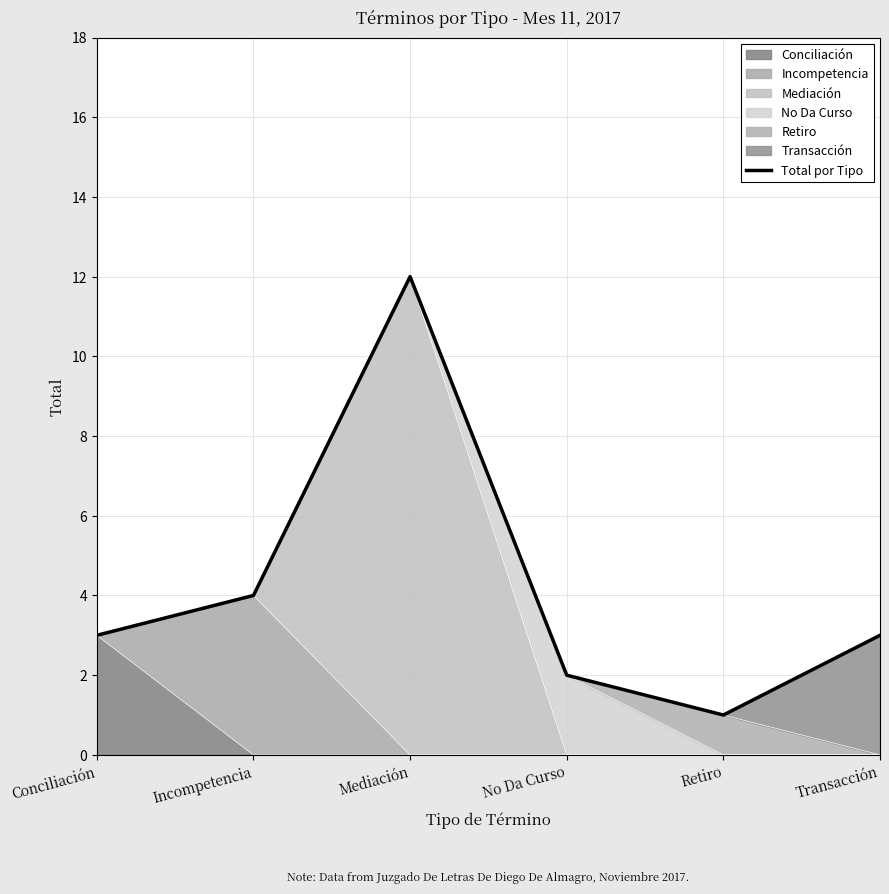

What is the average value?

4